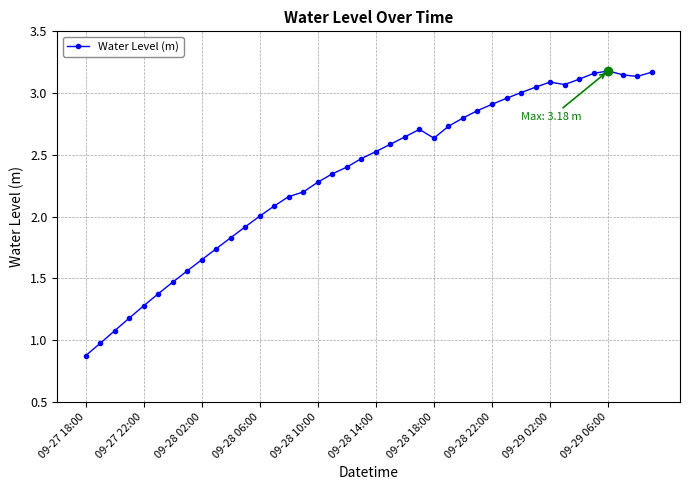

What is the sum of all values?

93.3